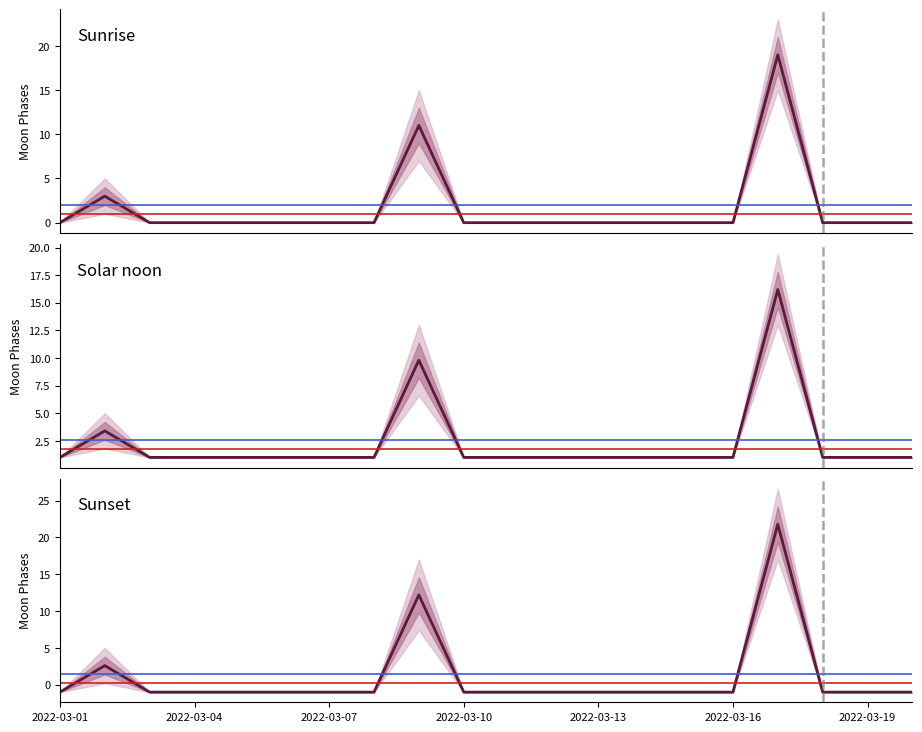

At which category does Moon Phases reach its first local peak?

2022-03-02